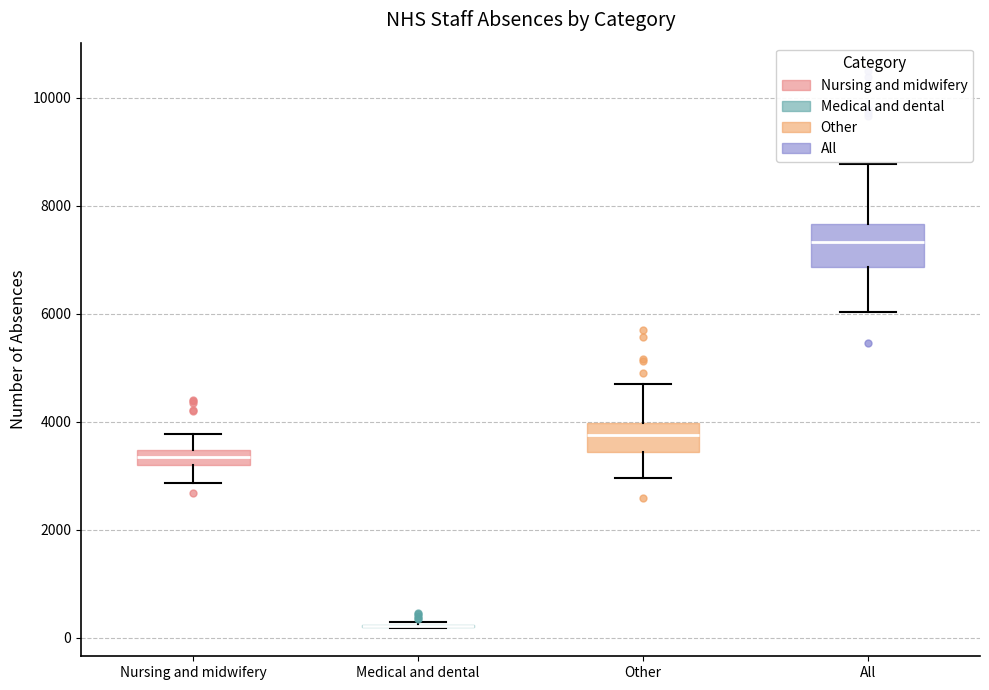

Comparing the boxes themselves (not the whiskers), which one is the tallest?

All